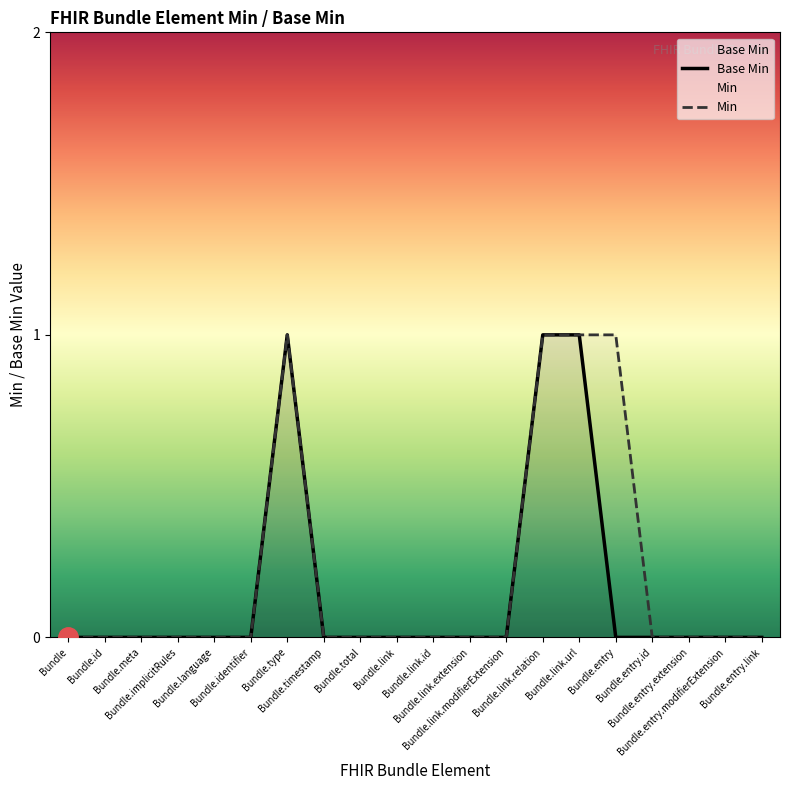

Is the value of Base Min at Bundle.implicitRules greater than the value of Min at Bundle.identifier?

No